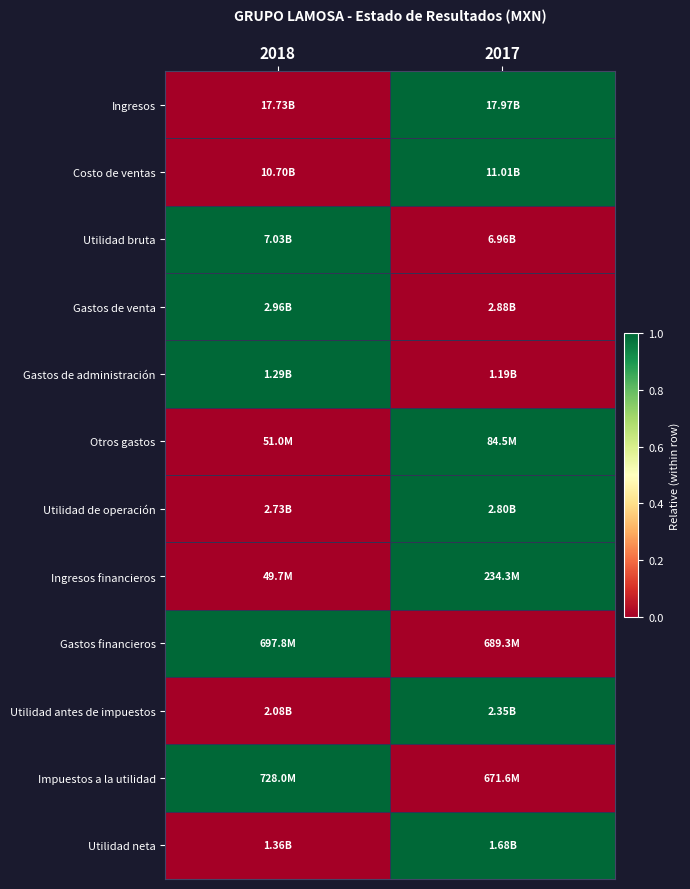

Count the number of data series in this chart.

12